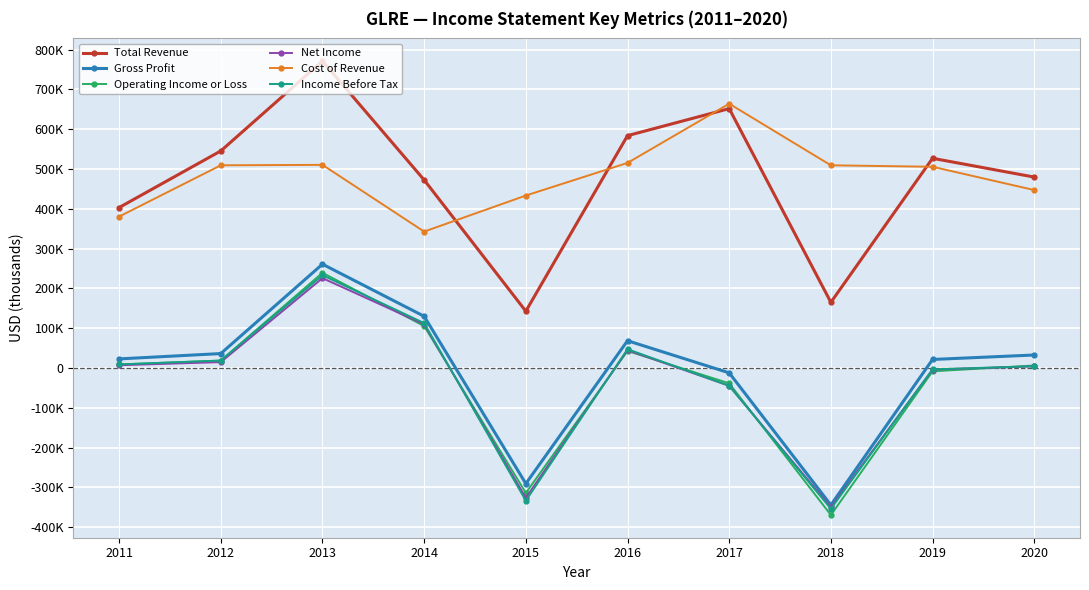

What is the difference between the second highest and second lowest values in the Income Before Tax series?

446400